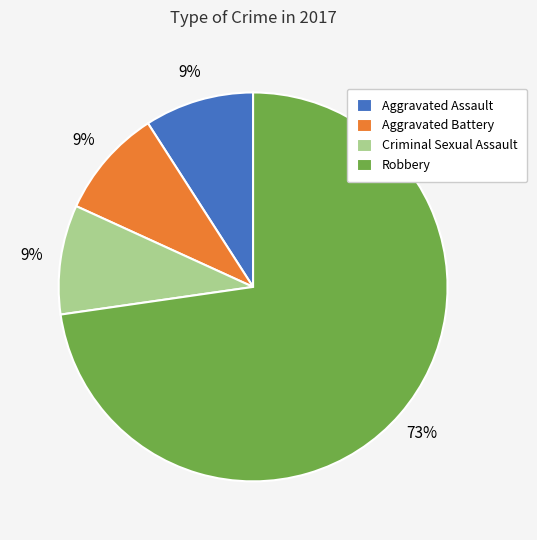

Approximately how many times larger is the value at Aggravated Assault compared to Robbery?

0.1